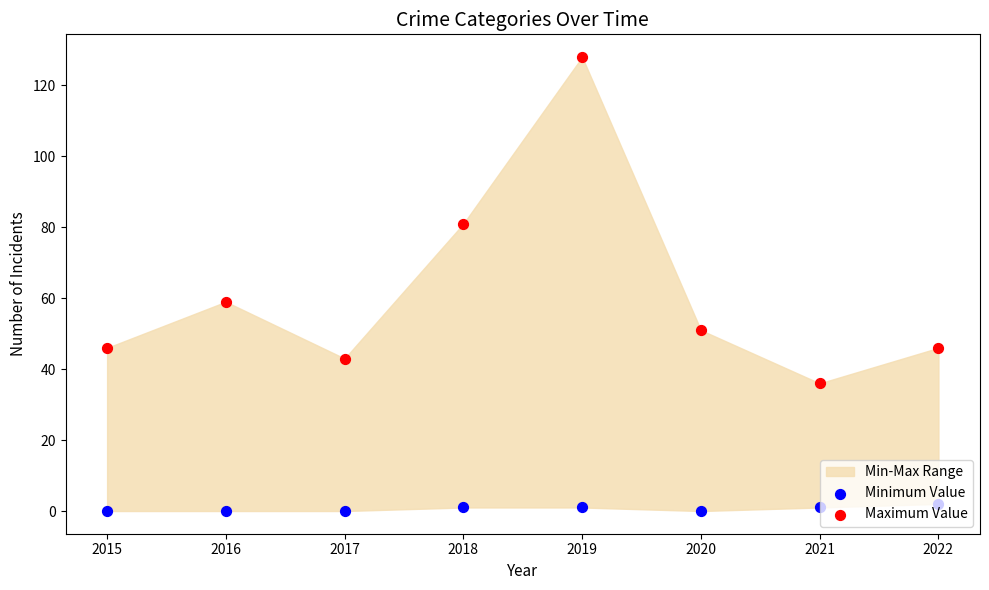

What is the total value across all series at 2016?

59